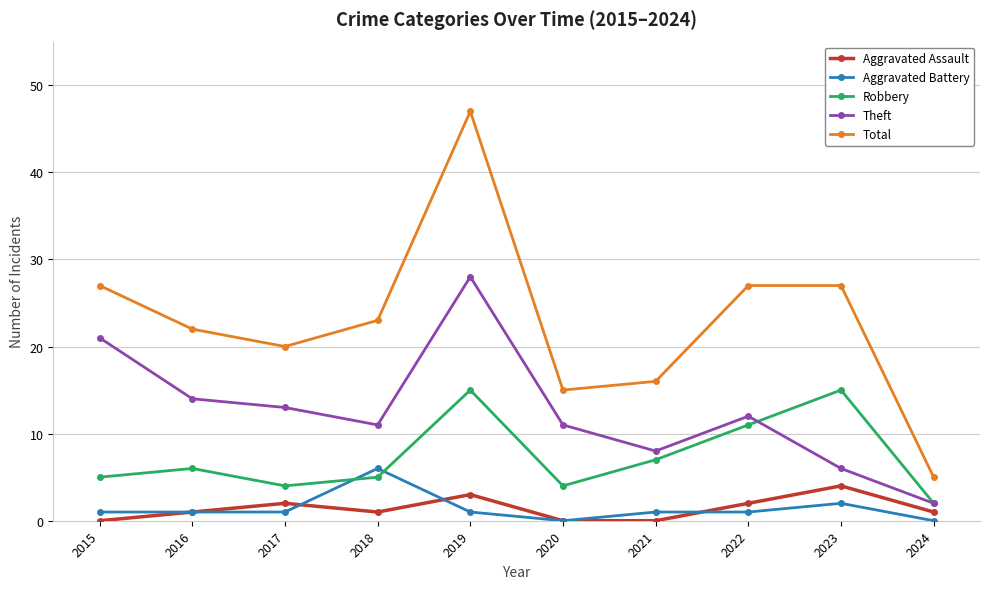

Is it true that Aggravated Assault equals 2 at 2017?

True